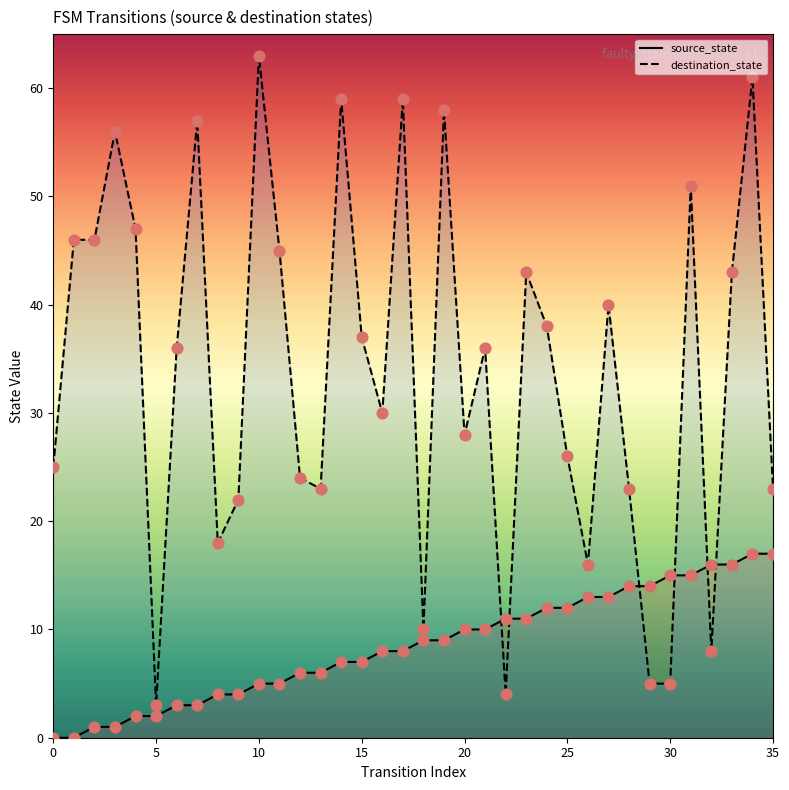

At which category is the sum across all series the highest?

34